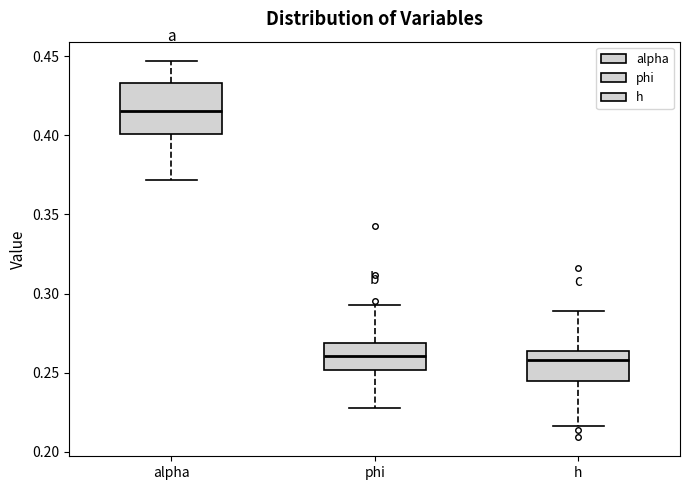

Where is the upper edge of the box for h on the y-axis? The values are not printed on the chart, so give them approximately, as read against the axis.

0.265